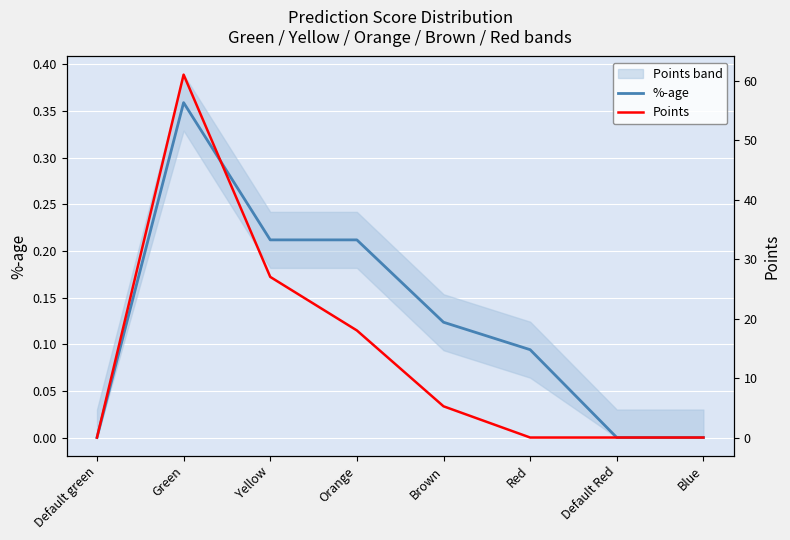

How many values in the Points series are below 5?

4